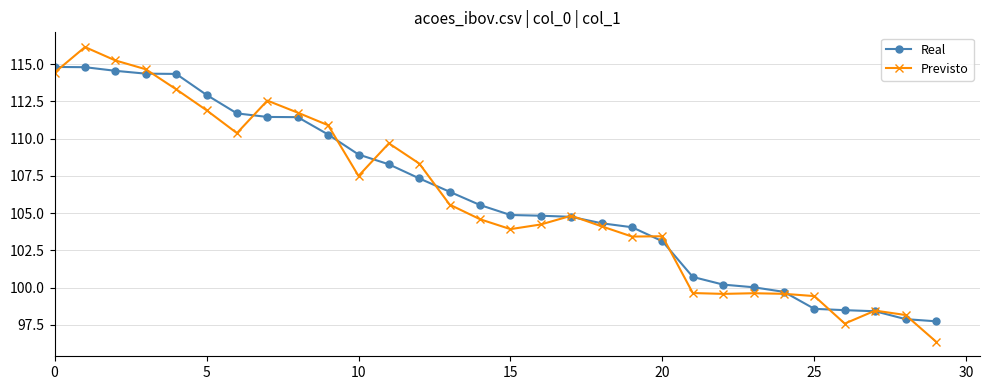

Rank the series by their maximum value, from lowest to highest.

Real, Previsto